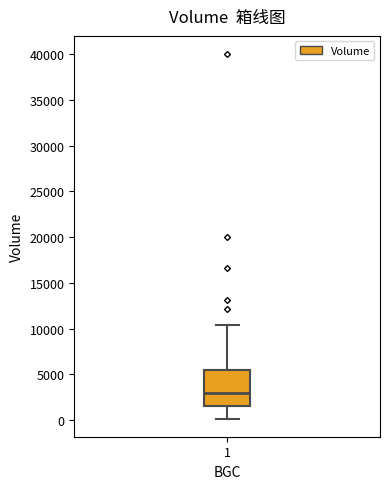

Transcribe this box plot: give where the median line is, the range the box spans, and where the two whiskers end, as read against the y-axis. The values are not printed on the chart, so give them approximately, as read against the axis.

median 3000, box 1500 to 5500, whiskers 0 to 10500